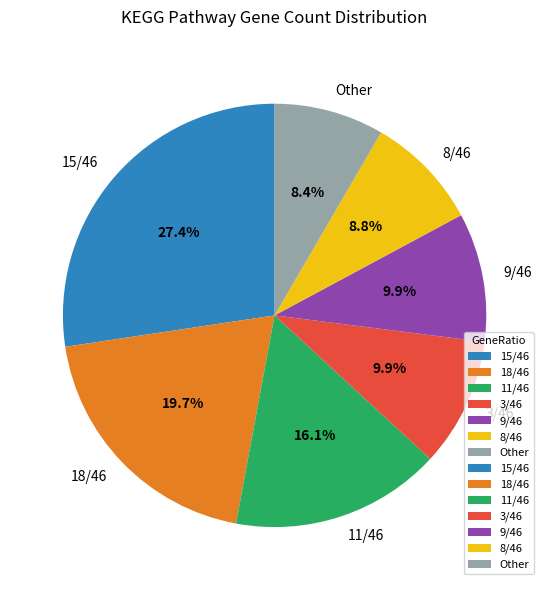

What is the largest slice in the pie chart?

15/46